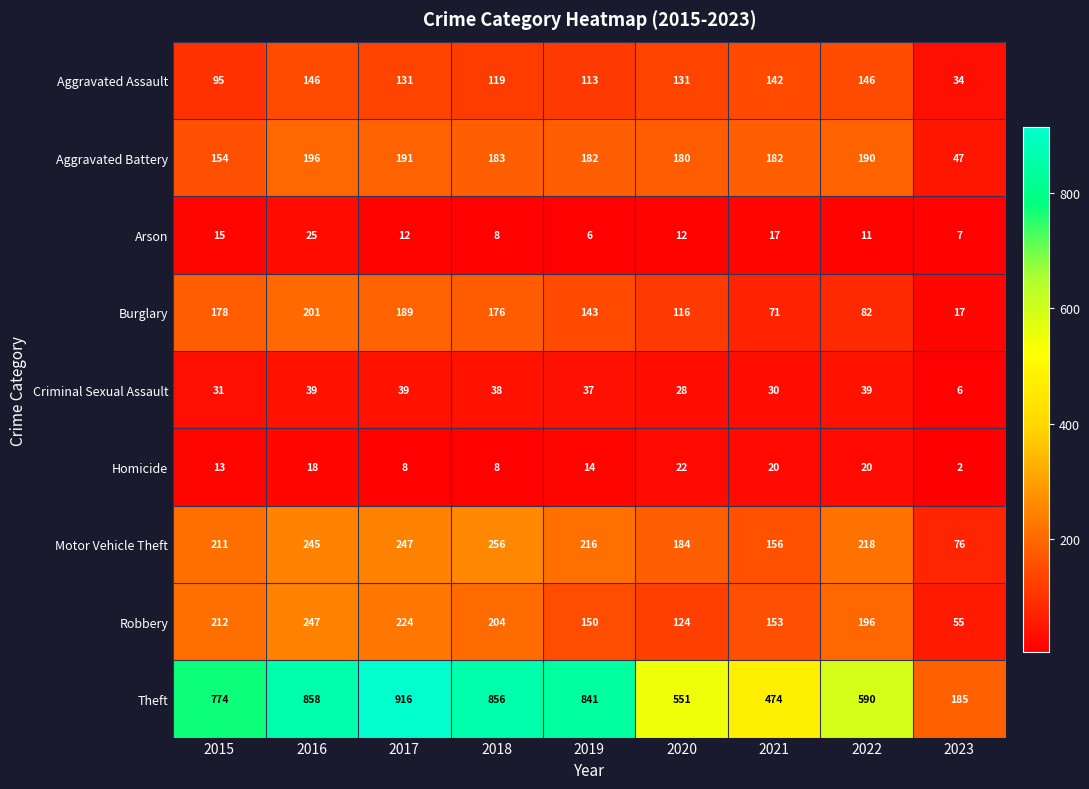

At which label does Aggravated Battery first exceed 182?

2016